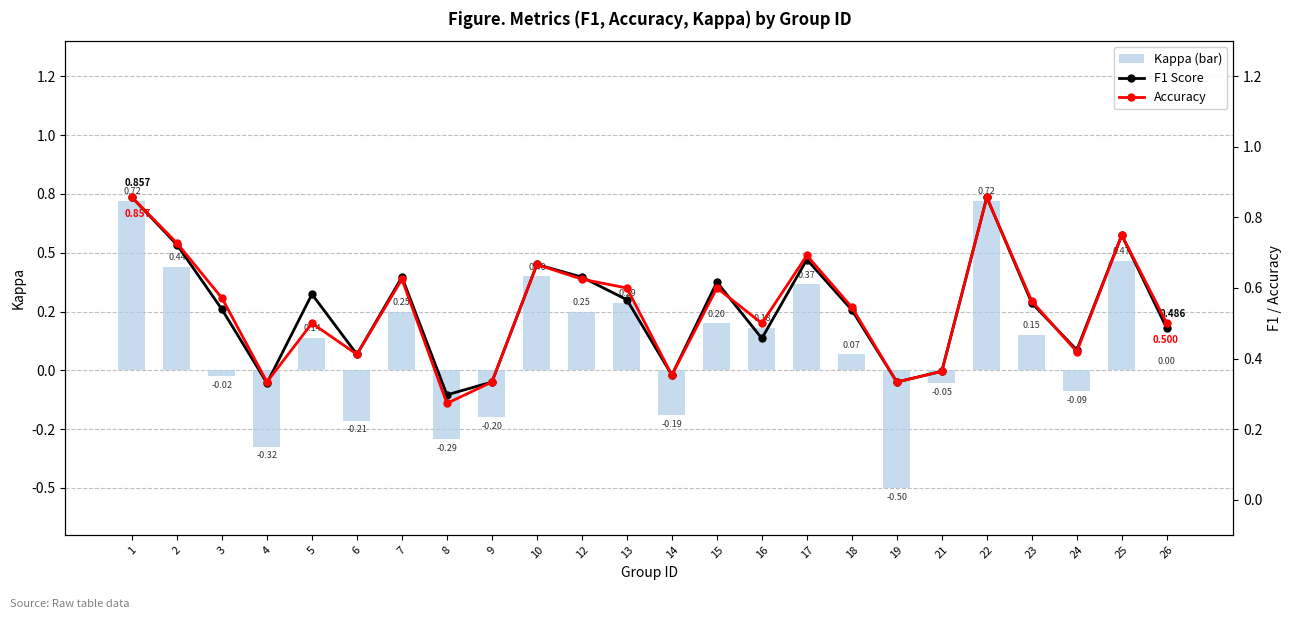

What is the value of the F1 Score bar at the 13th from the left?

0.4